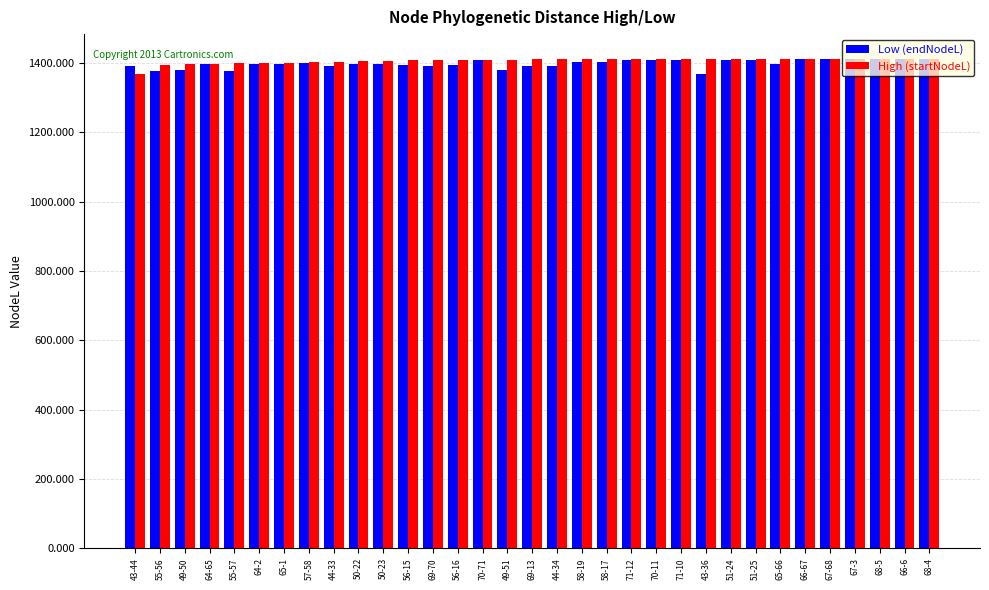

What is the sum of all High (startNodeL) values?

46395.3